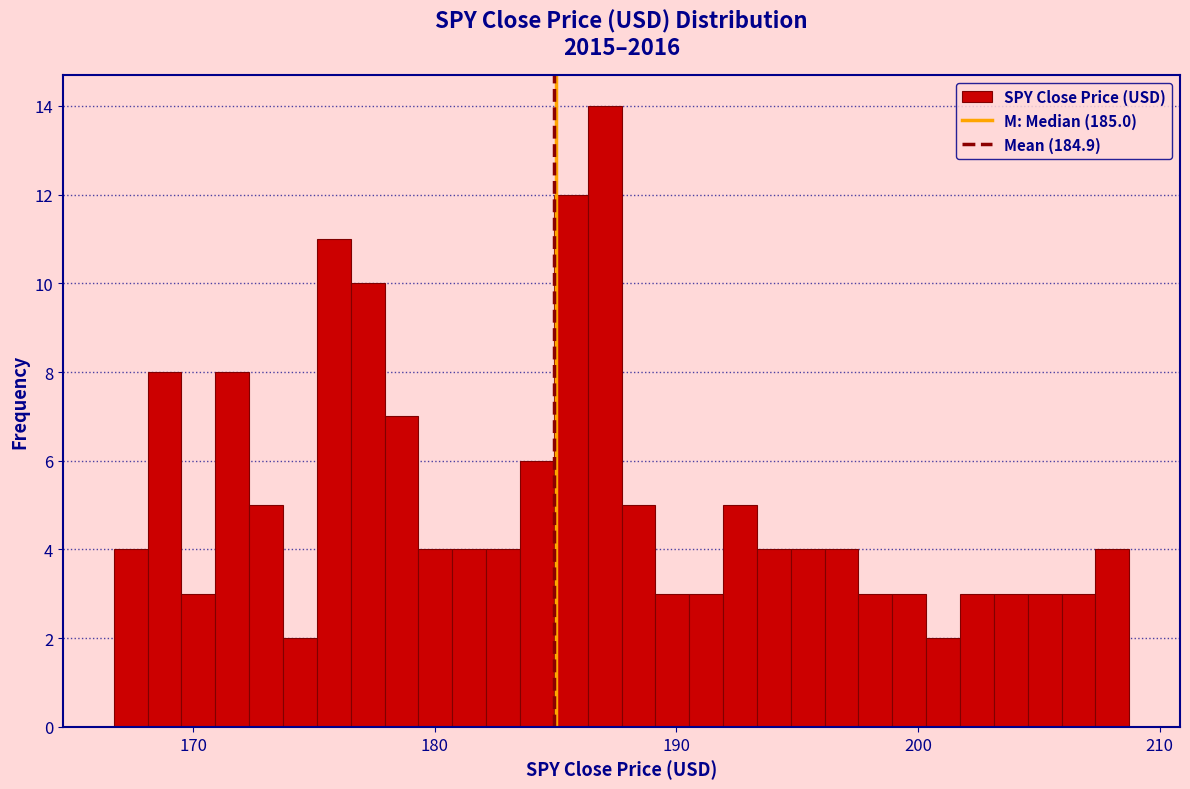

Read against the x-axis, roughly where is the centre of the tallest bar?

187